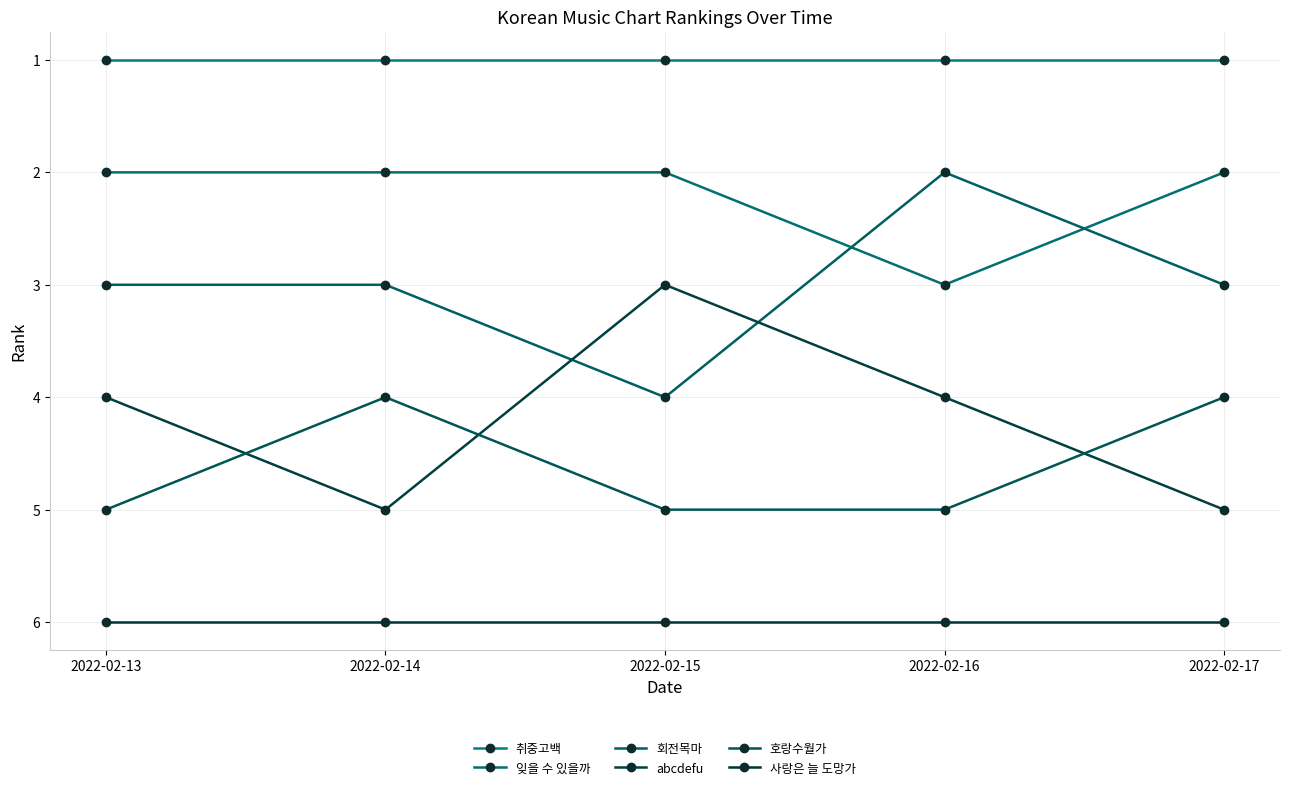

What is the smallest value displayed?

1